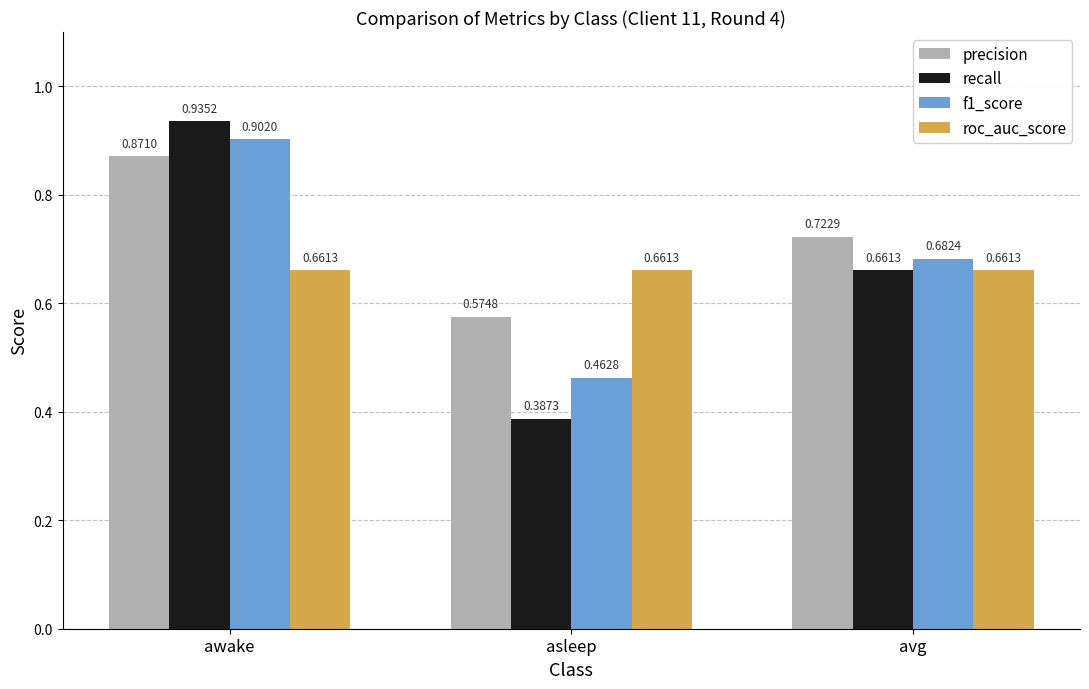

At which label is recall closest to 0?

asleep